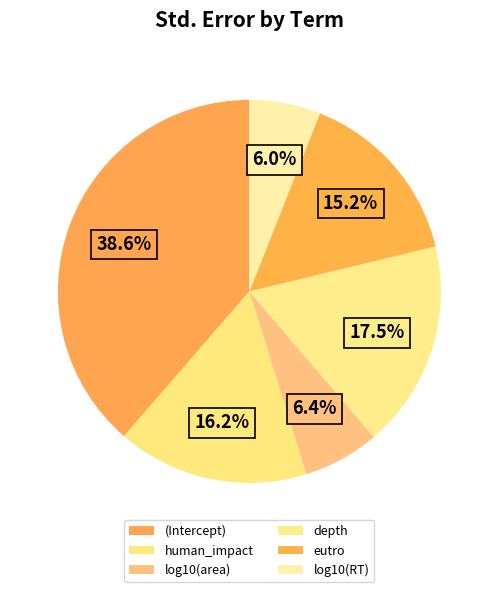

Does log10(area) account for over 50% of the chart?

No